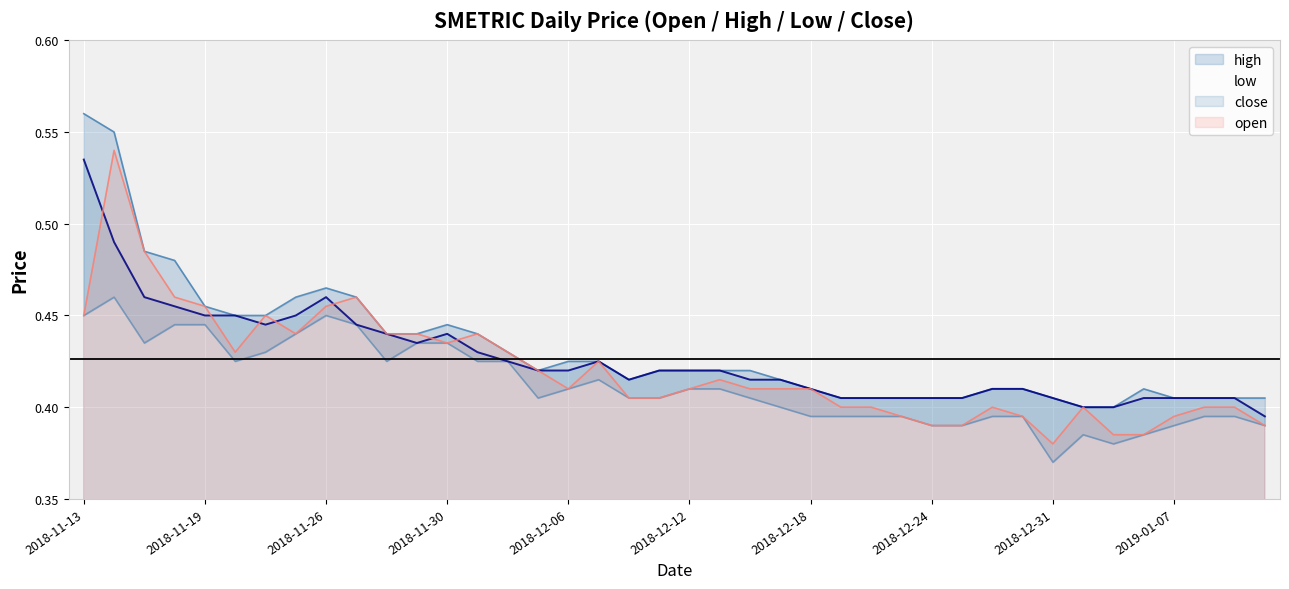

What is the label of the 37th point from the right?

2018-11-16